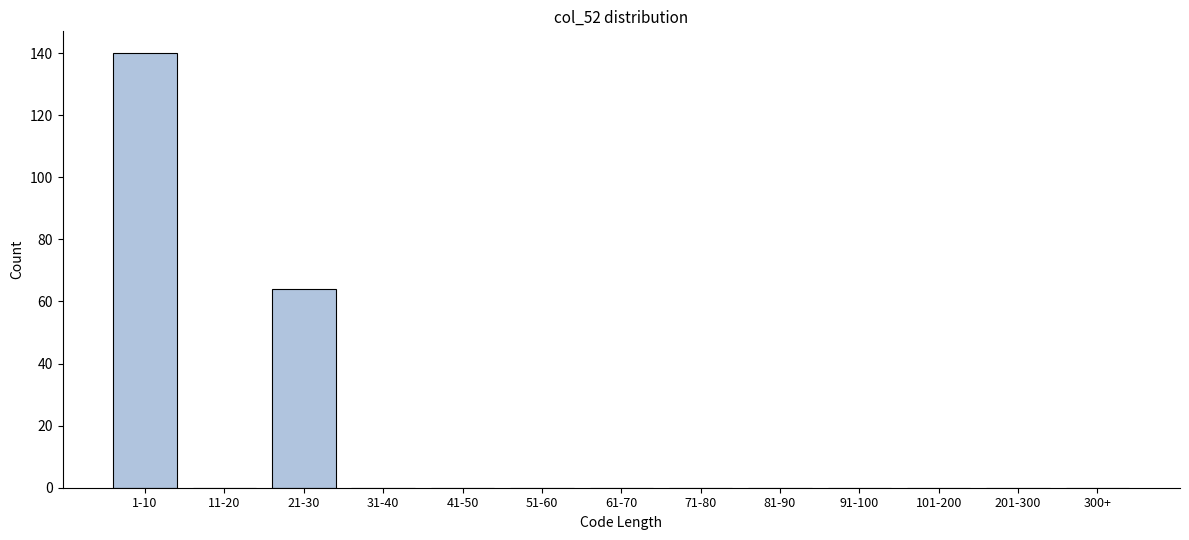

Reading left to right, transcribe all the data shown in this chart.

1-10=140	11-20=0	21-30=64	31-40=0	41-50=0	51-60=0	61-70=0	71-80=0	81-90=0	91-100=0	101-200=0	201-300=0	300+=0